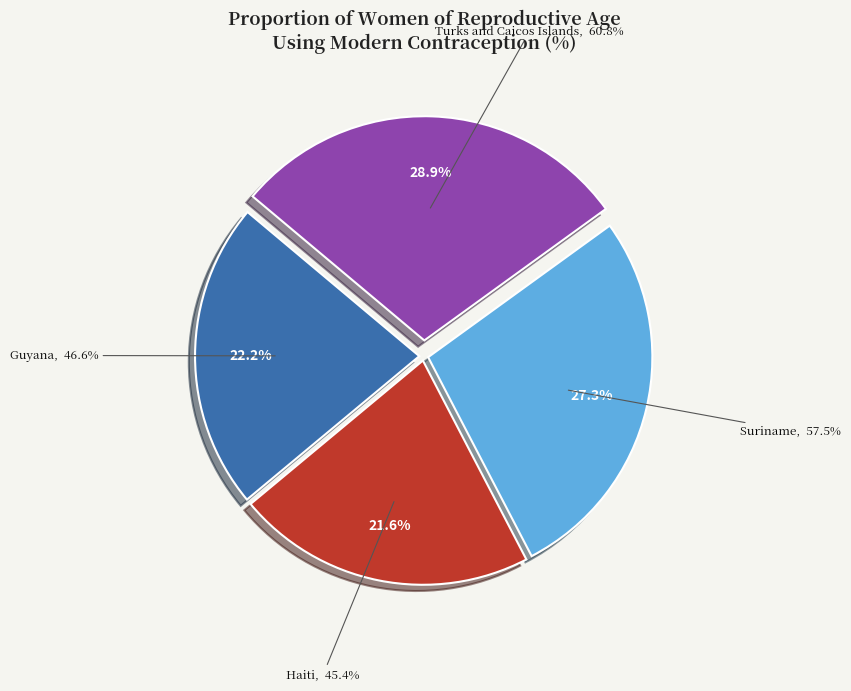

How many slices are in this pie chart?

4